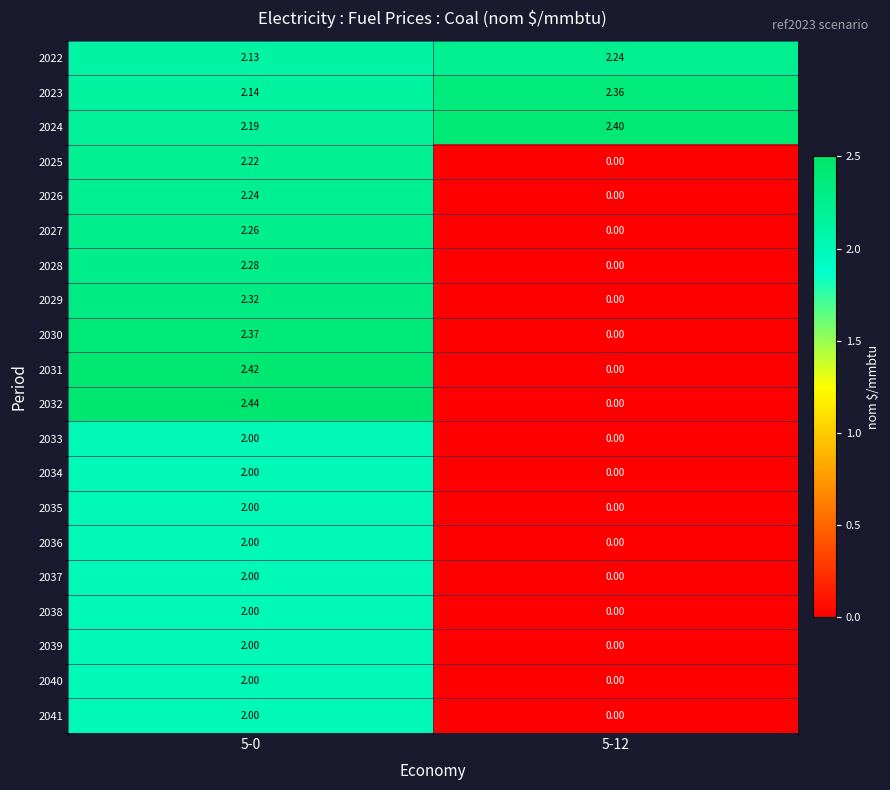

Is the value of 2030 at 5-0 greater than the value of 2025 at 5-12?

Yes